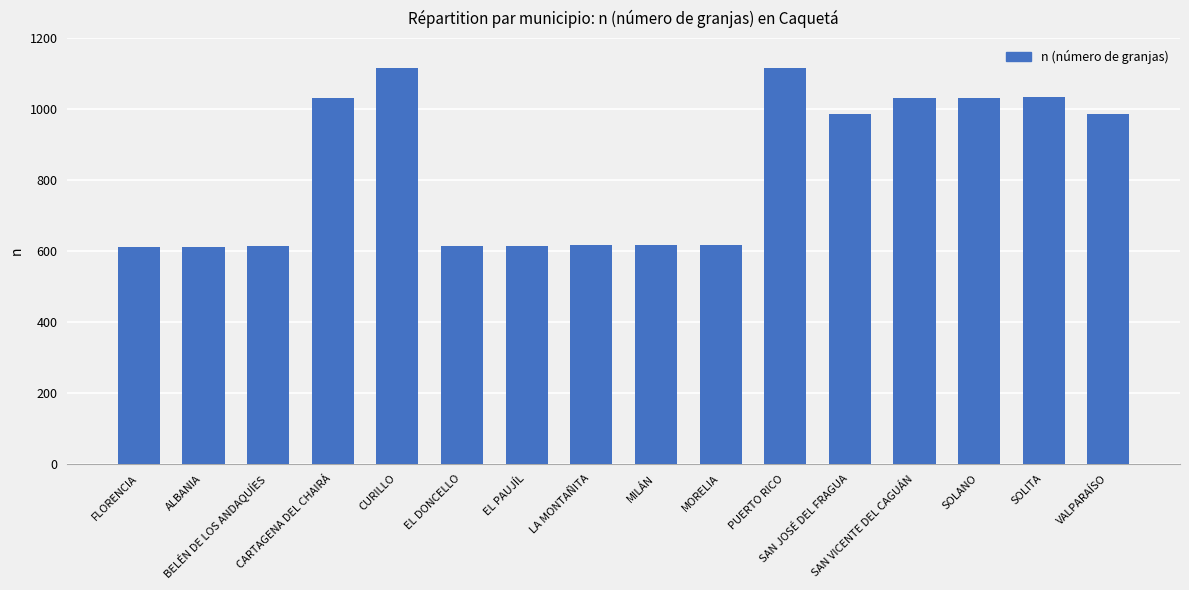

What is the difference between the values at FLORENCIA and CARTAGENA DEL CHAIRÁ?

419